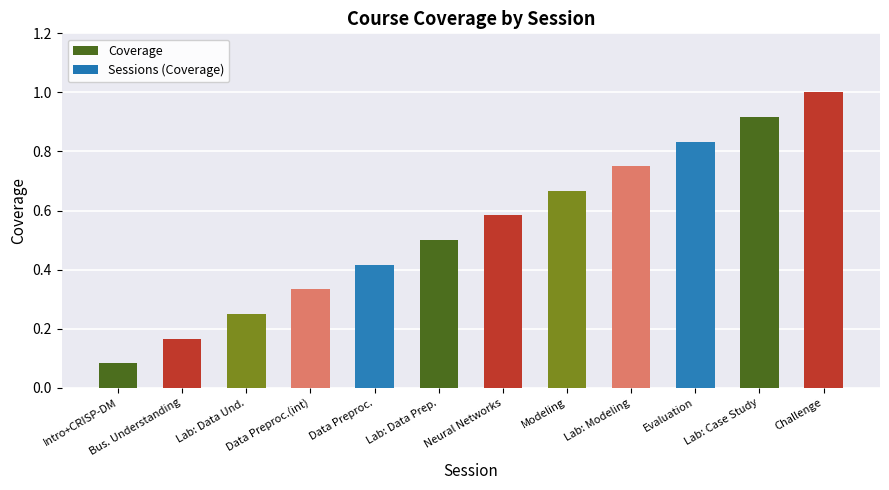

What position from the left is Data Preproc.?

5